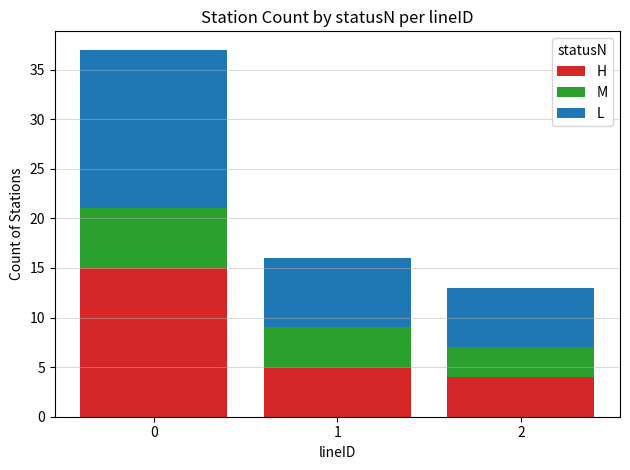

What is the minimum value for H?

4